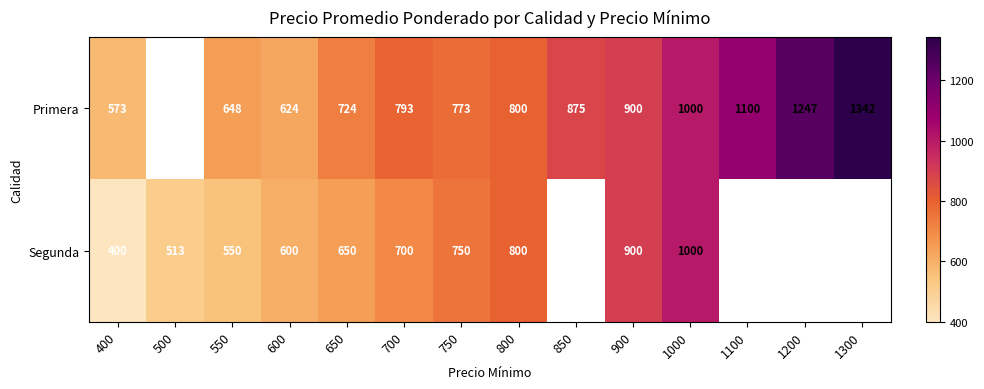

At 650, list the series in order from largest to smallest.

Primera, Segunda